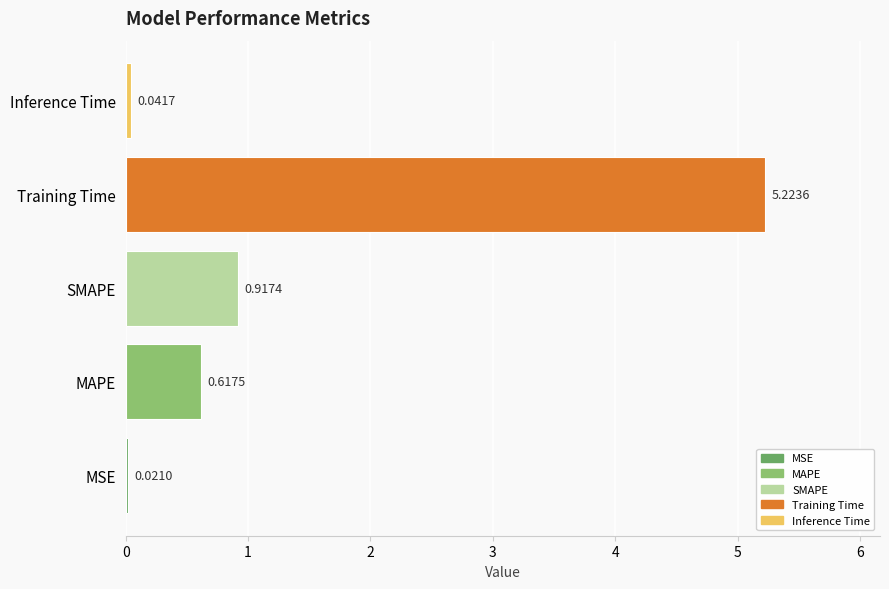

Which label corresponds to the largest value in the chart?

Training Time